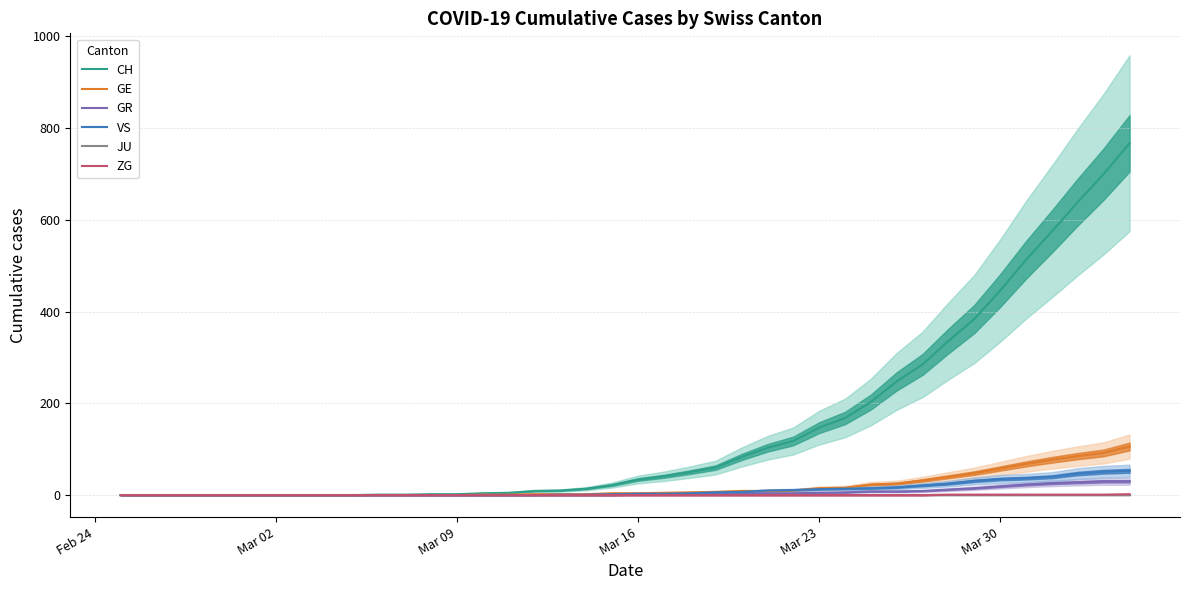

True or false: CH and GE intersect in this chart.

False